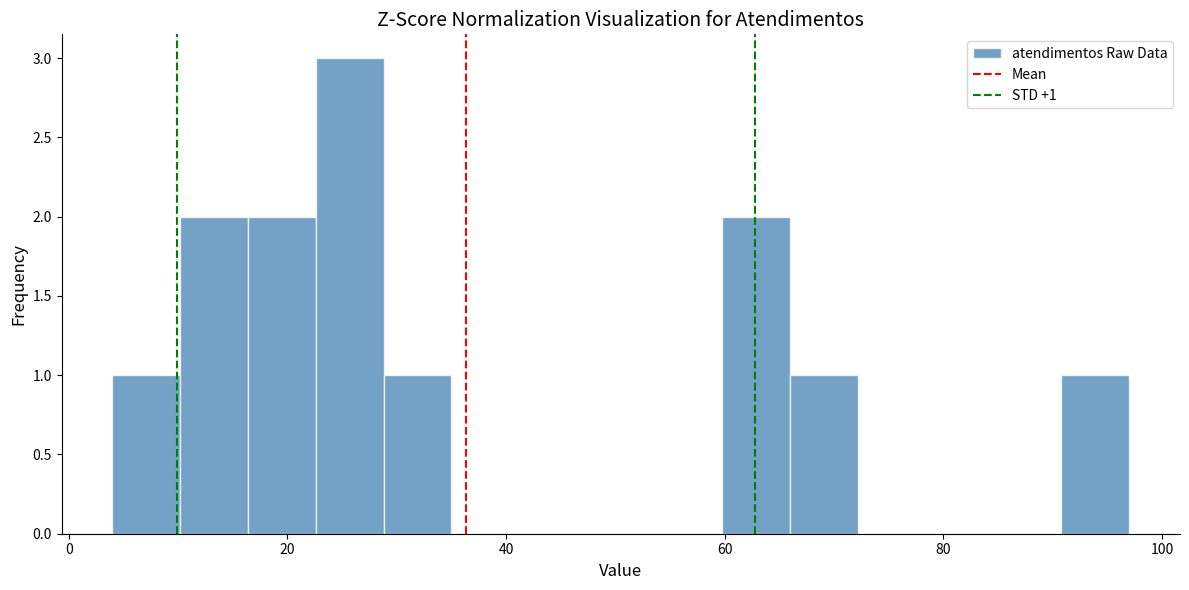

Read against the x-axis, roughly where is the centre of the tallest bar?

26